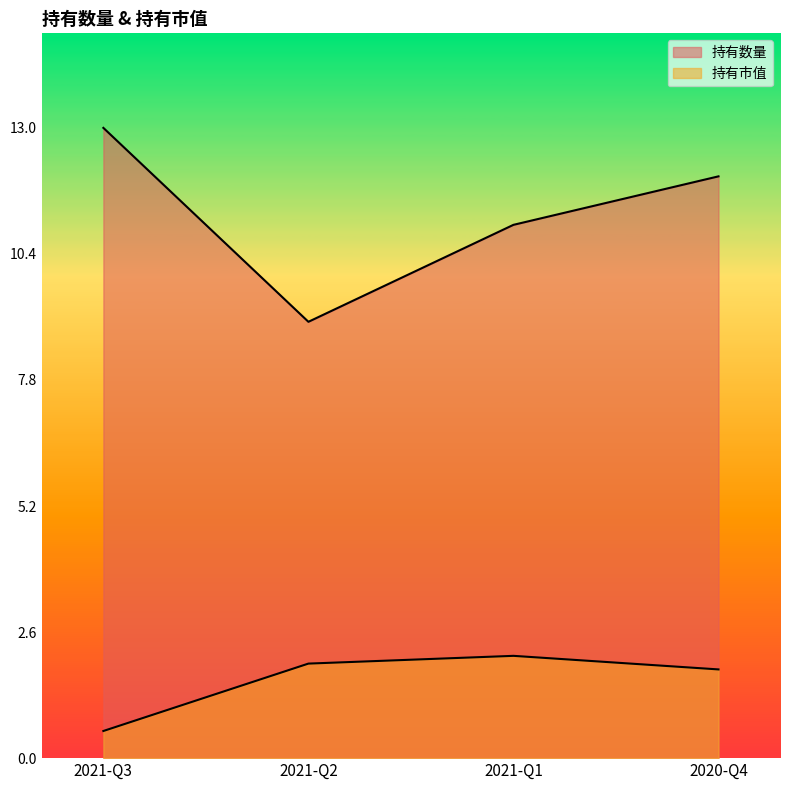

The value of 持有市值 at 2020-Q4 is 0.5. True or false?

False